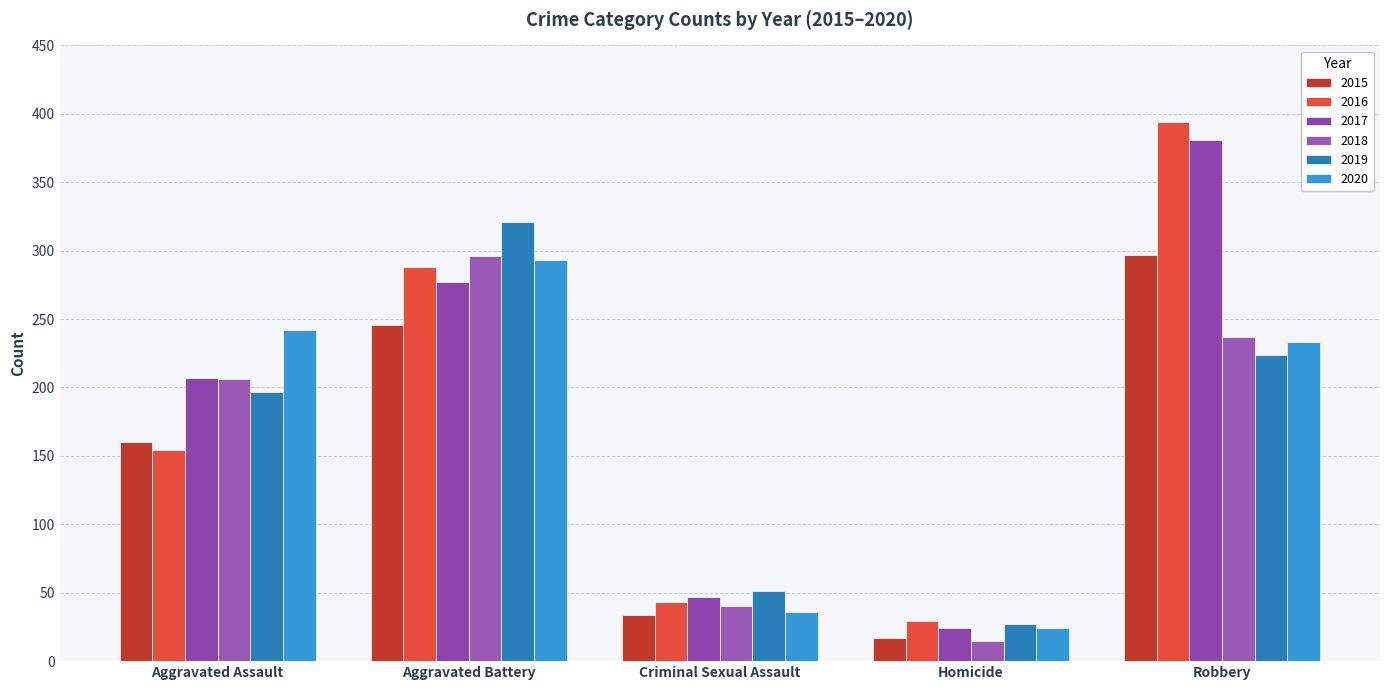

What is the approximate value of 2019 at Aggravated Battery, to the nearest 5?

320